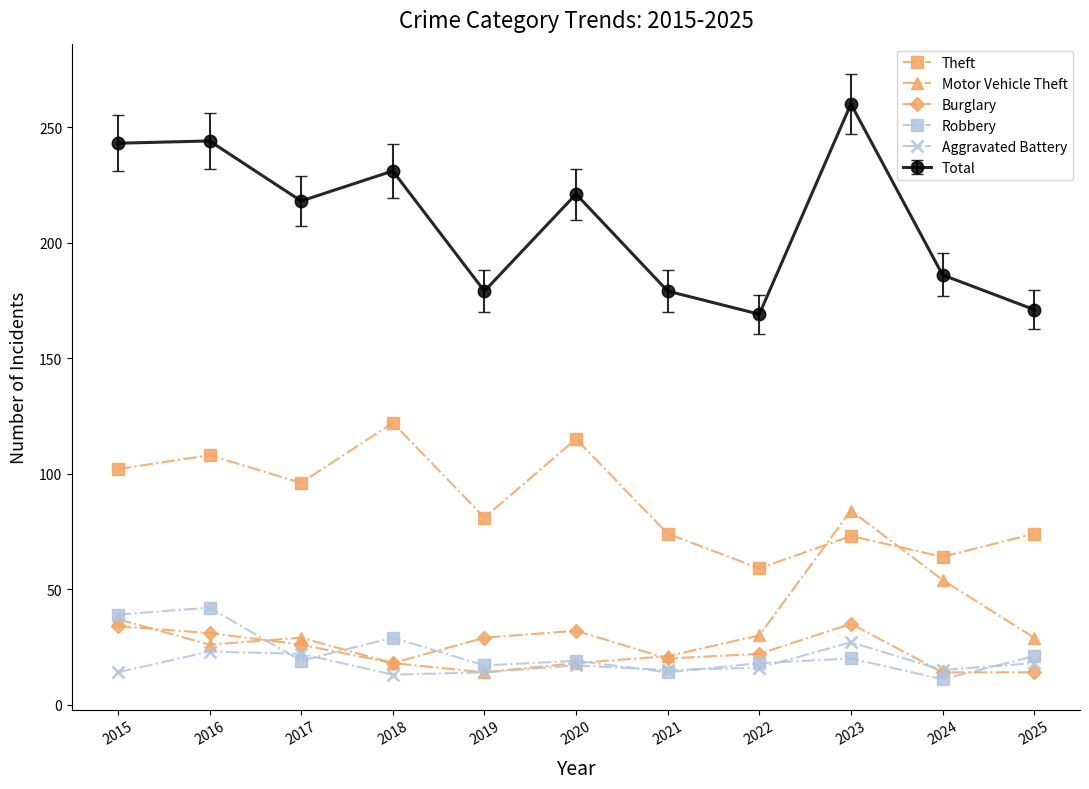

What are all the series names shown in the legend?

Theft, Motor Vehicle Theft, Burglary, Robbery, Aggravated Battery, Total